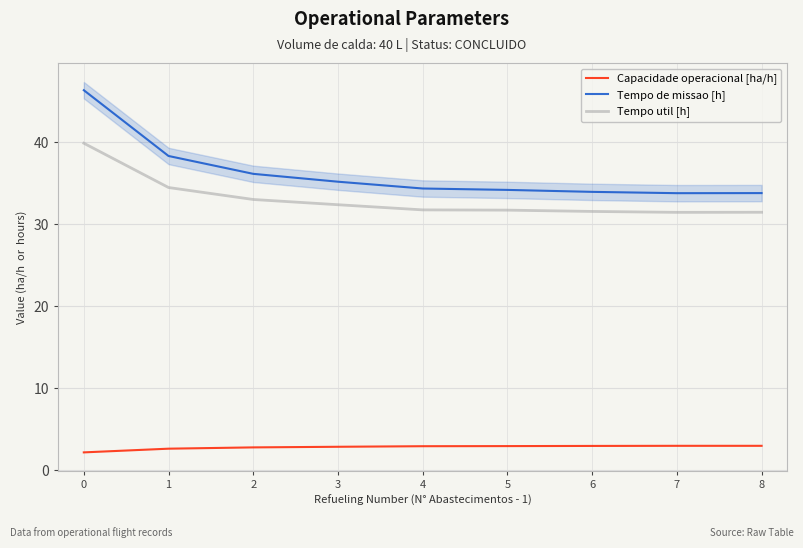

The Tempo util [h] series shows 55.8 at 1. True or false?

False